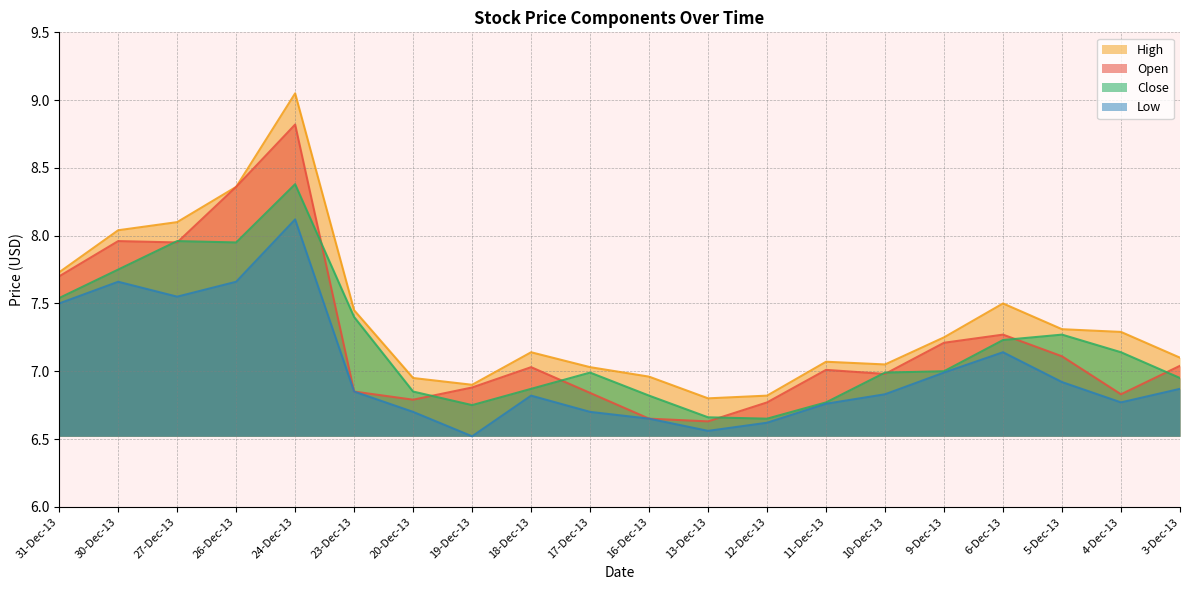

What is the difference between the maximum and second lowest values in the Close series?

1.7